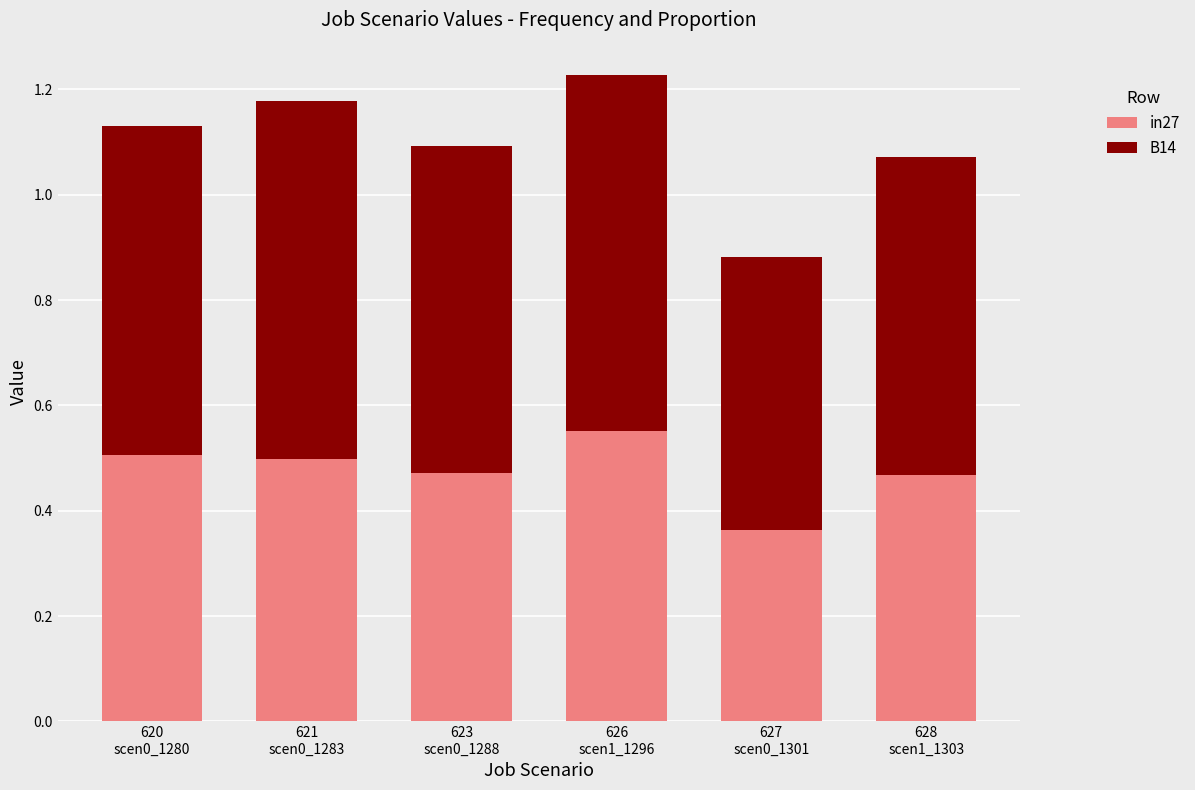

What is the sum of all in27 values?

2.9